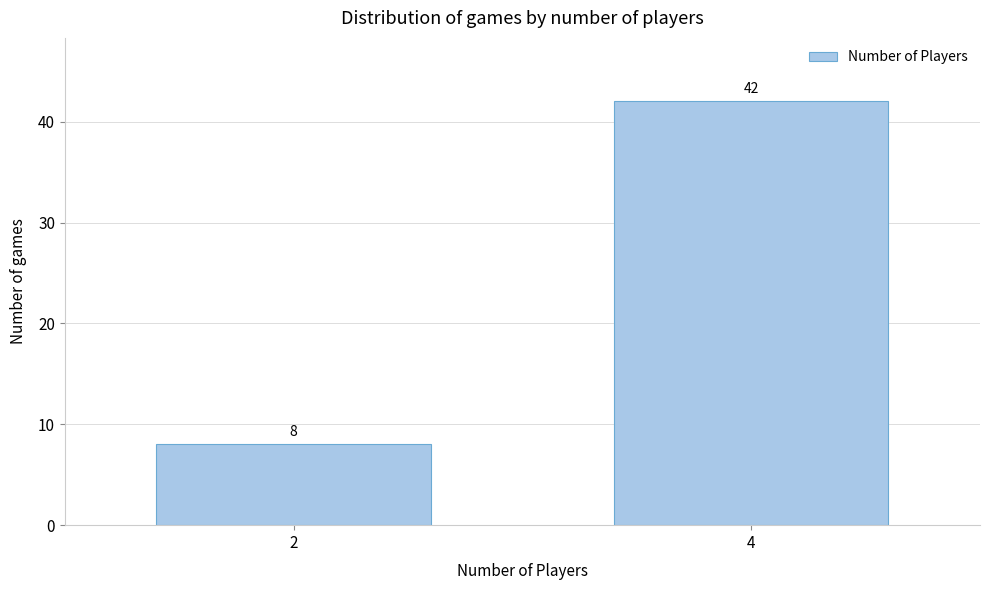

Reading left to right, extract all data points from this chart.

8	42